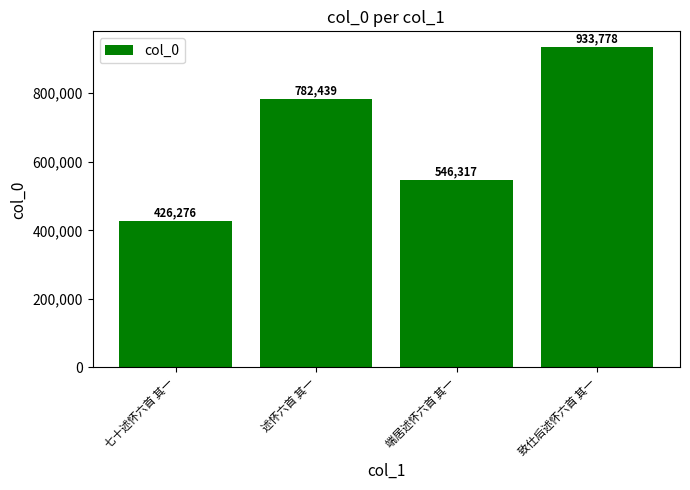

Does the chart contain any negative values?

No